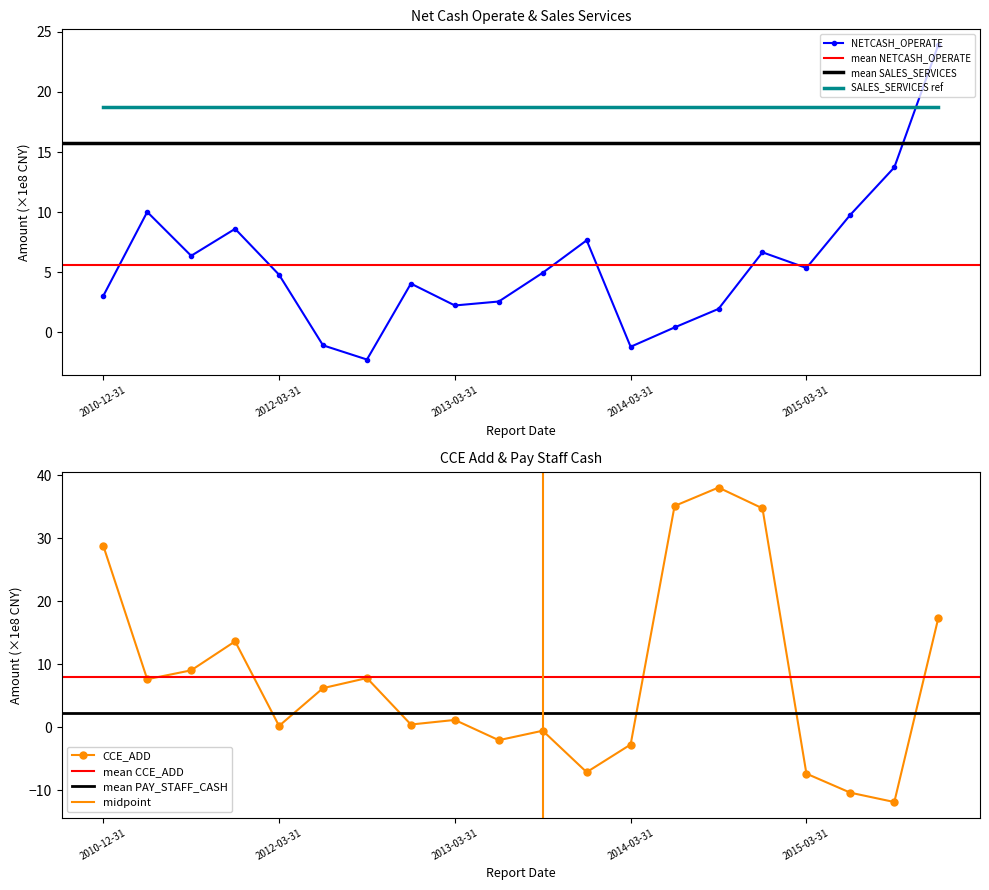

What is the maximum value for CCE_ADD?

38.0